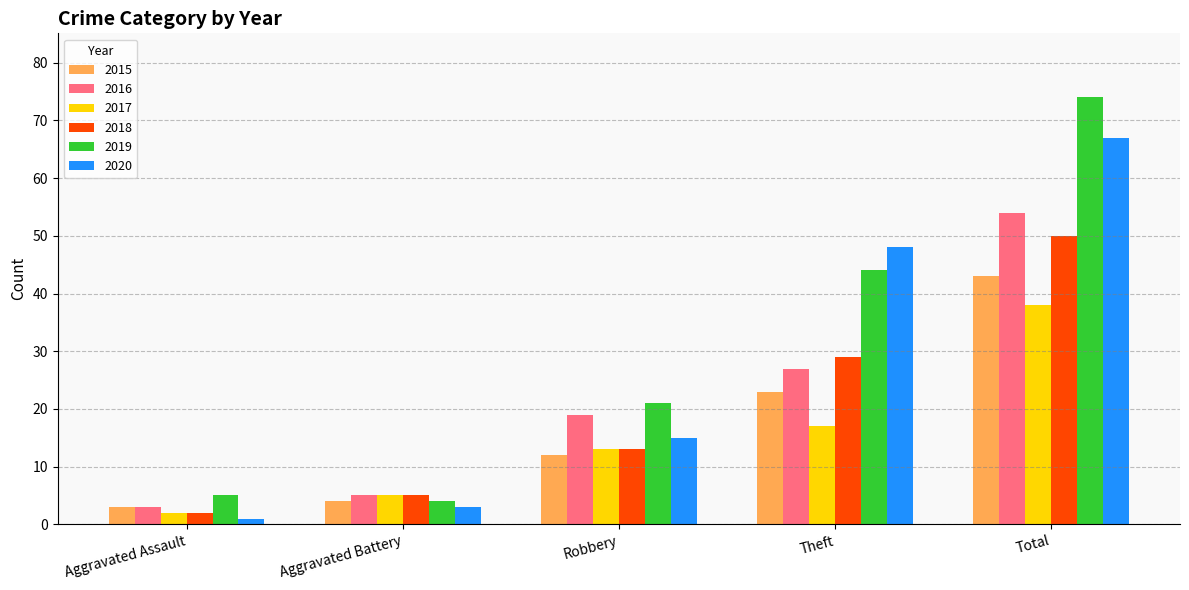

What is the value of the 2018 bar at the 4th from the left?

29